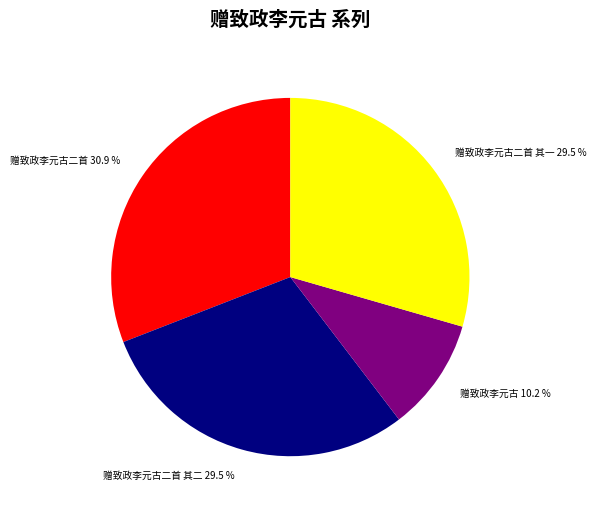

Is 赠致政李元古 the majority of the pie?

No